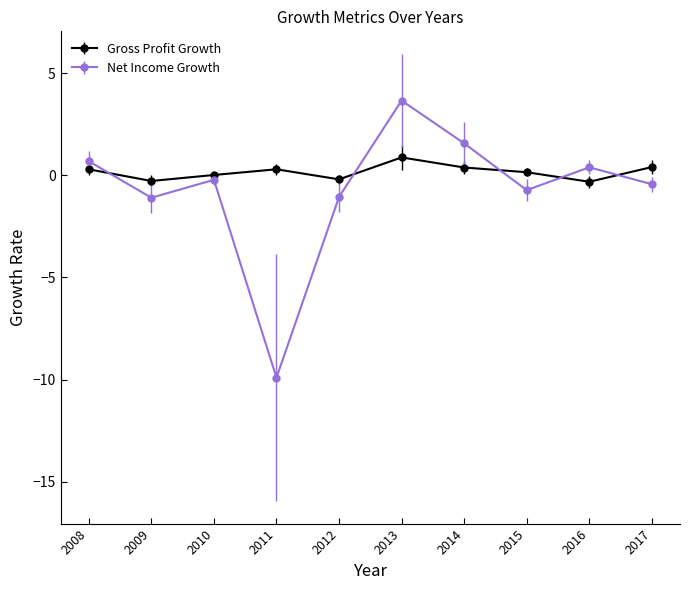

What are all the series names shown in the legend?

Gross Profit Growth, Net Income Growth